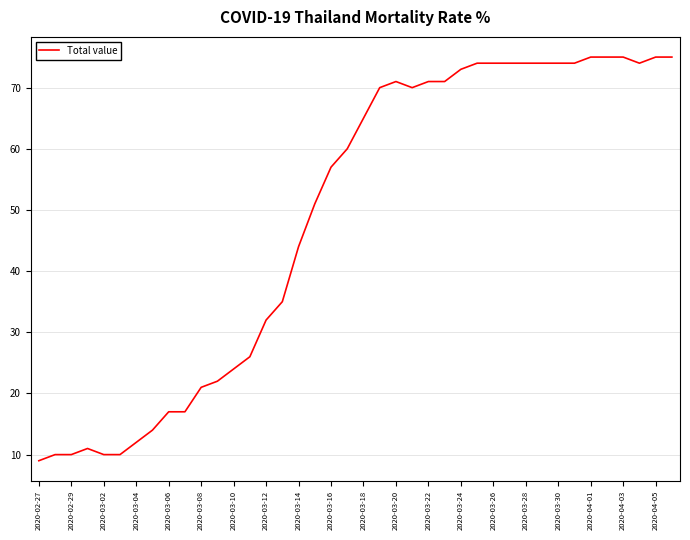

What is the difference between the maximum and minimum values?

66